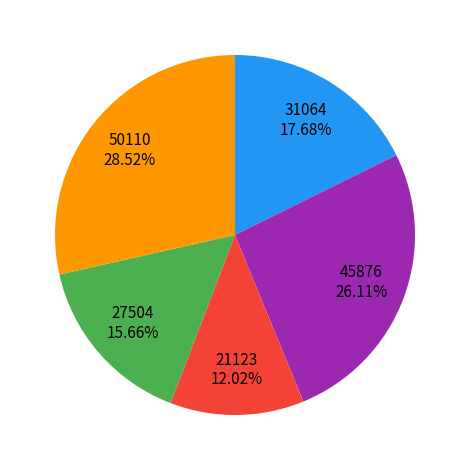

Count the number of slices in the pie.

5